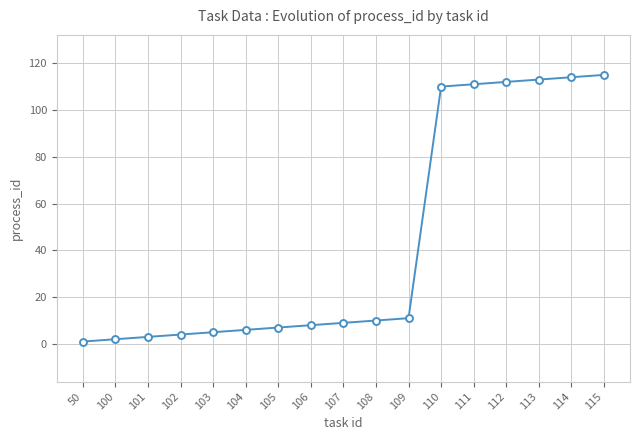

How many data points are less than 9?

8